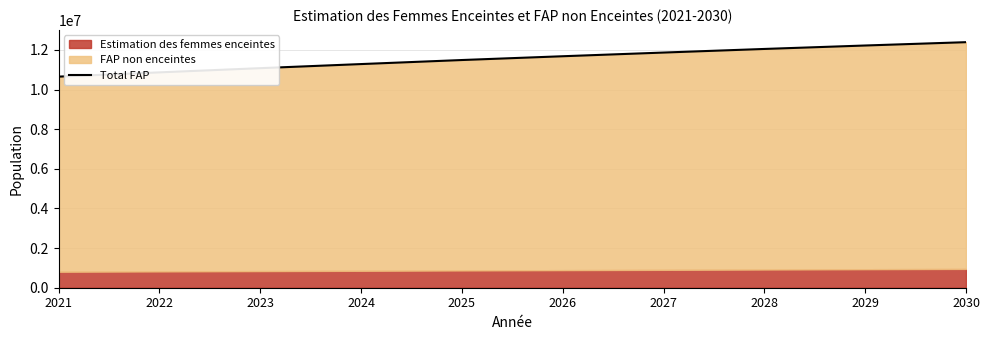

What is the difference between the values at 2028 and 2026?

368000